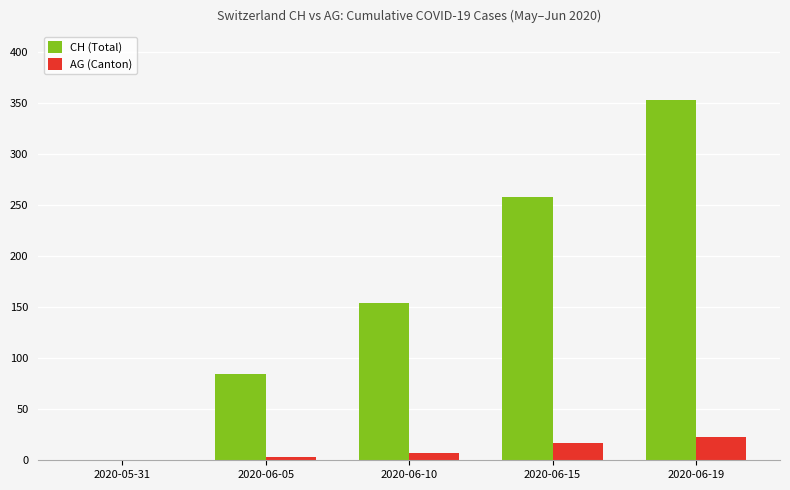

Which series changed the most between 2020-05-31 and 2020-06-05?

CH (Total)